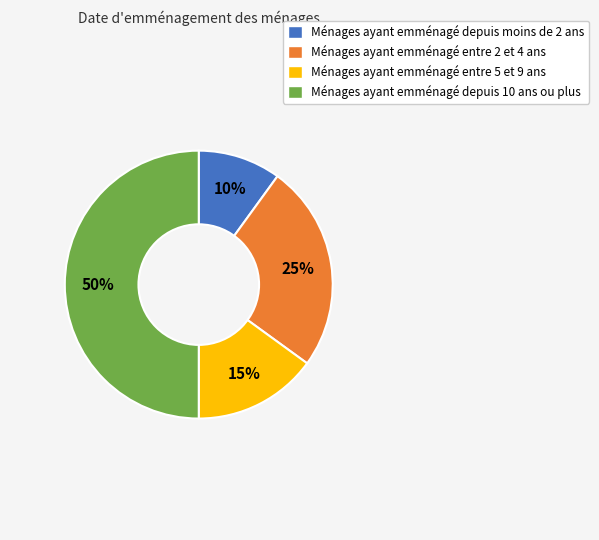

To the nearest percent, what is the difference between the largest and smallest slice percentages?

40%